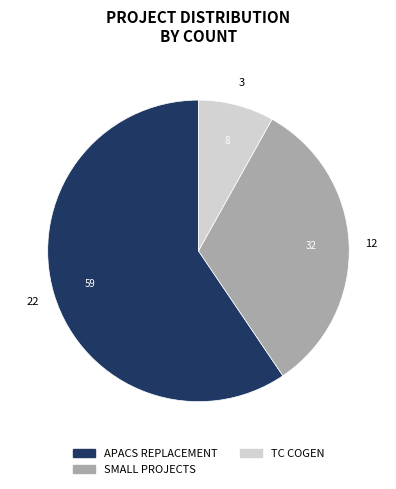

Combined, do TC COGEN and APACS REPLACEMENT account for over 50%?

Yes